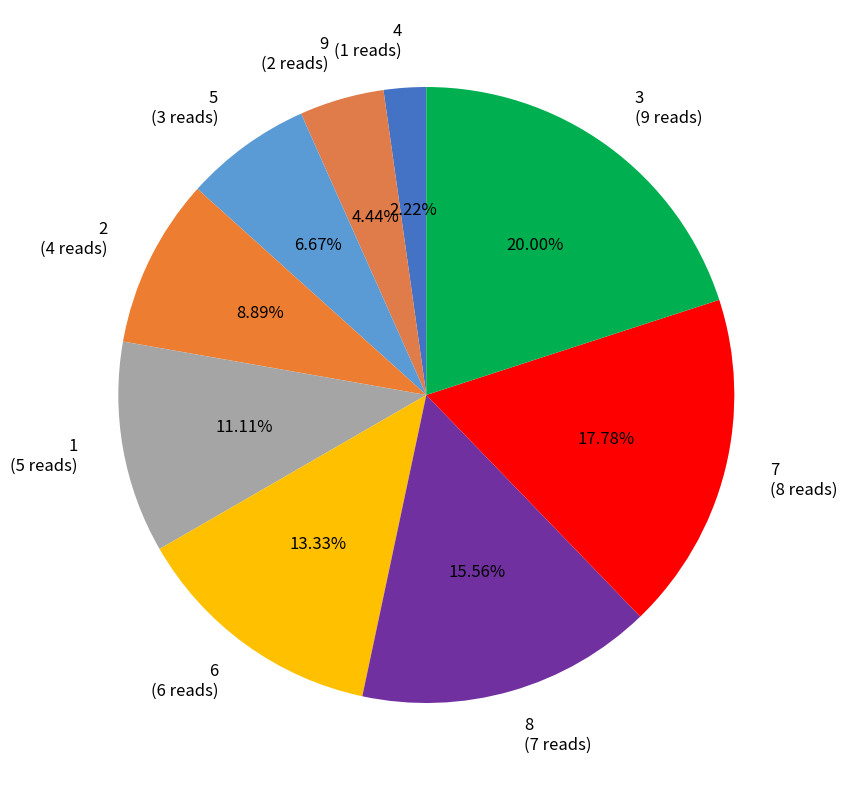

True or false: 4 accounts for 2% of the total.

True